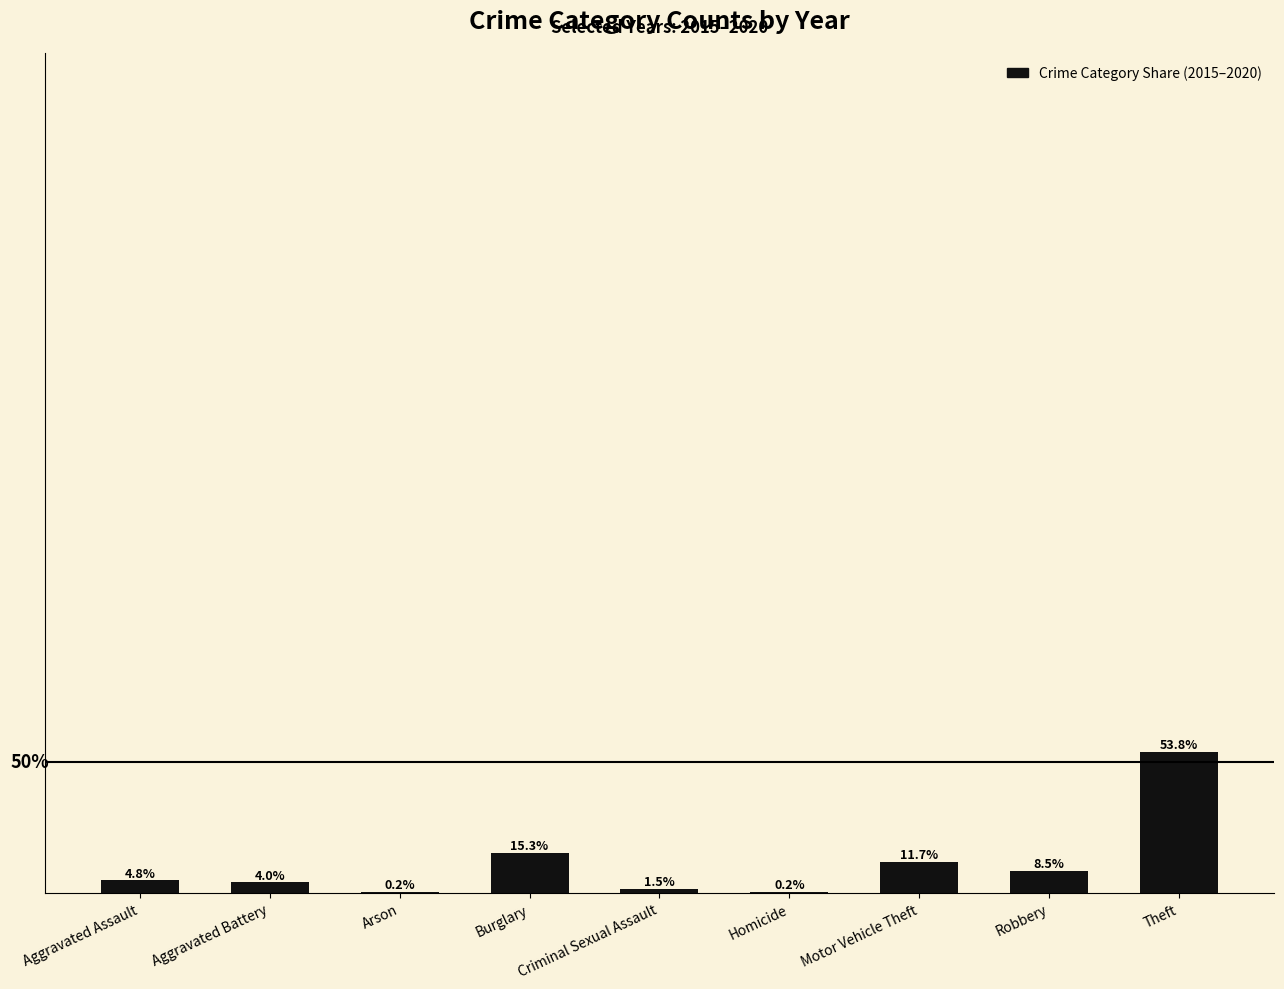

At which category does the chart reach its peak across all series?

Theft